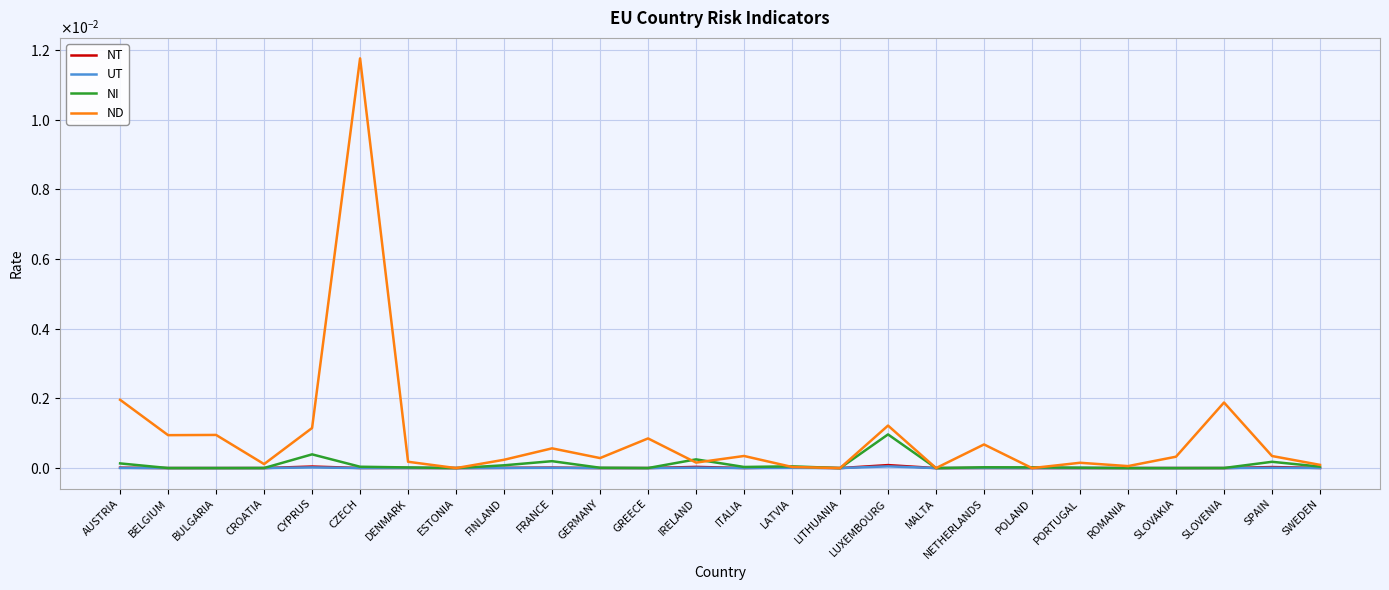

Rank the series at FINLAND from lowest to highest value.

UT, NT, NI, ND